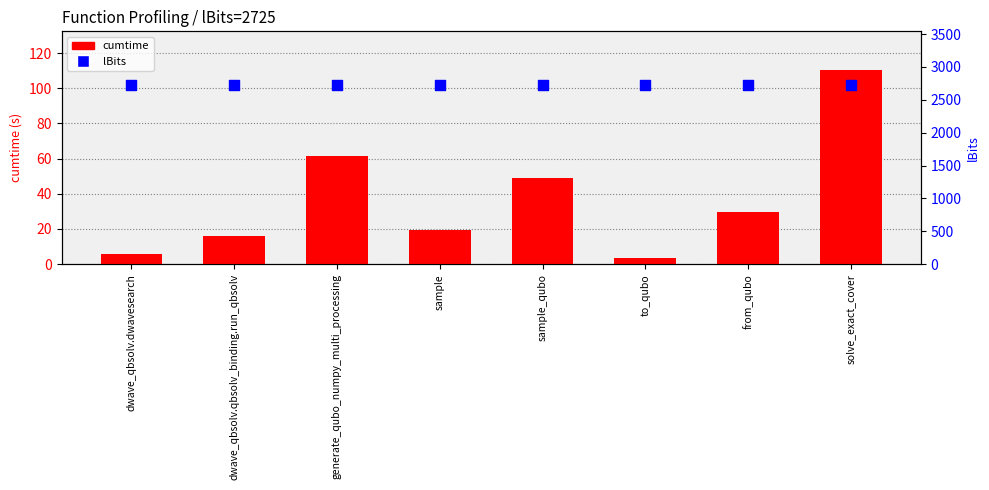

Which series contains the lowest Y value?

cumtime